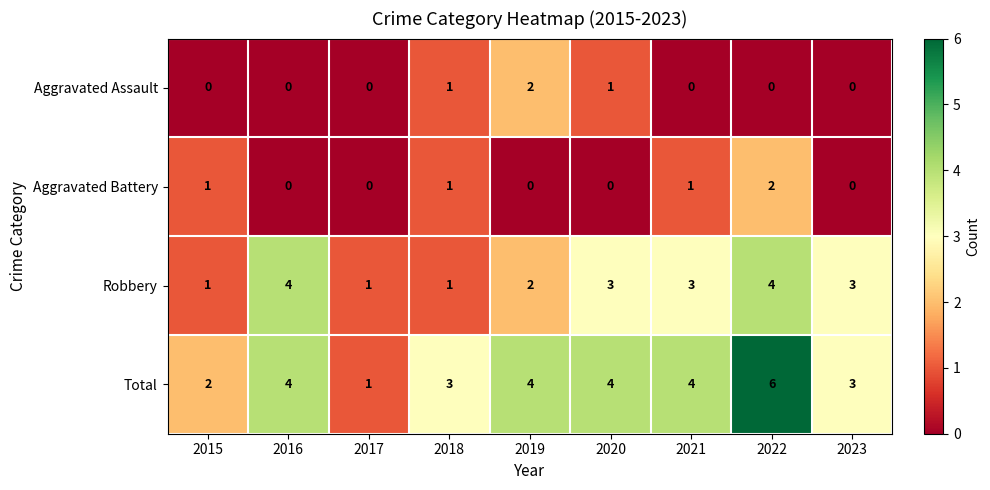

How many Aggravated Battery values are between 0 and 1?

8